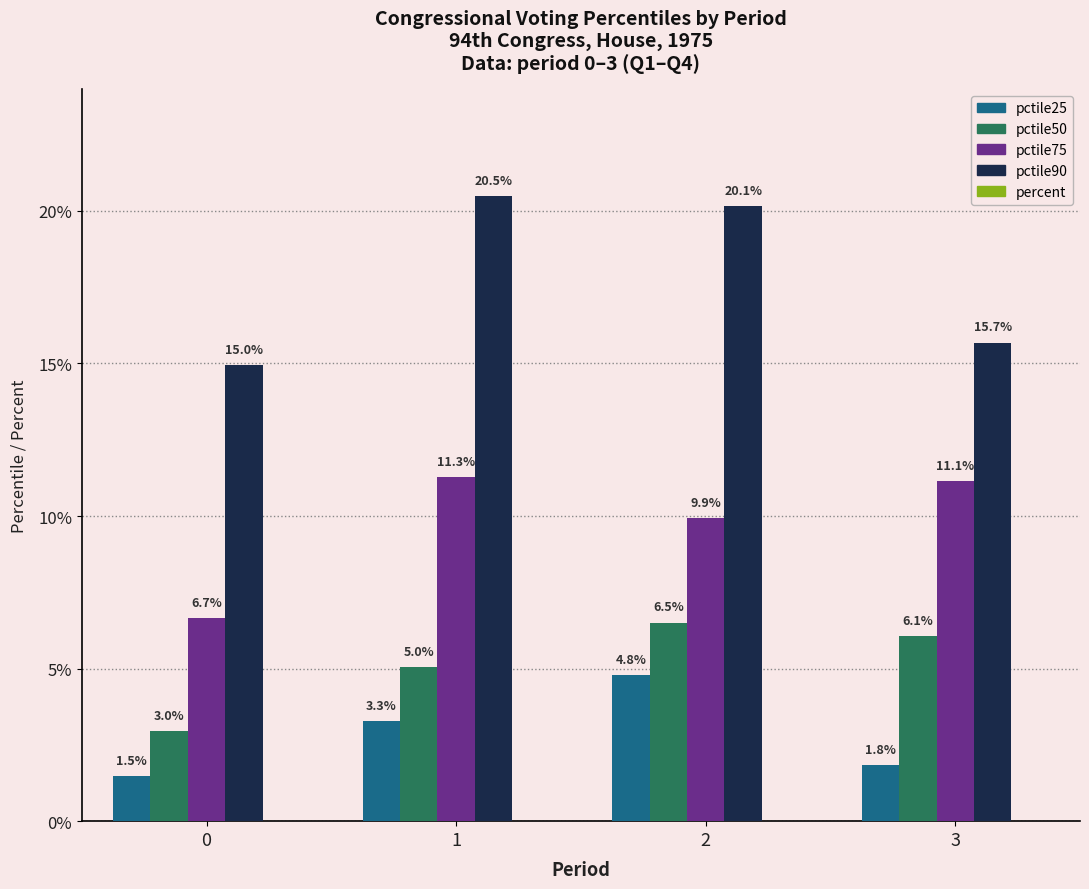

How many categories are shown in the chart?

4